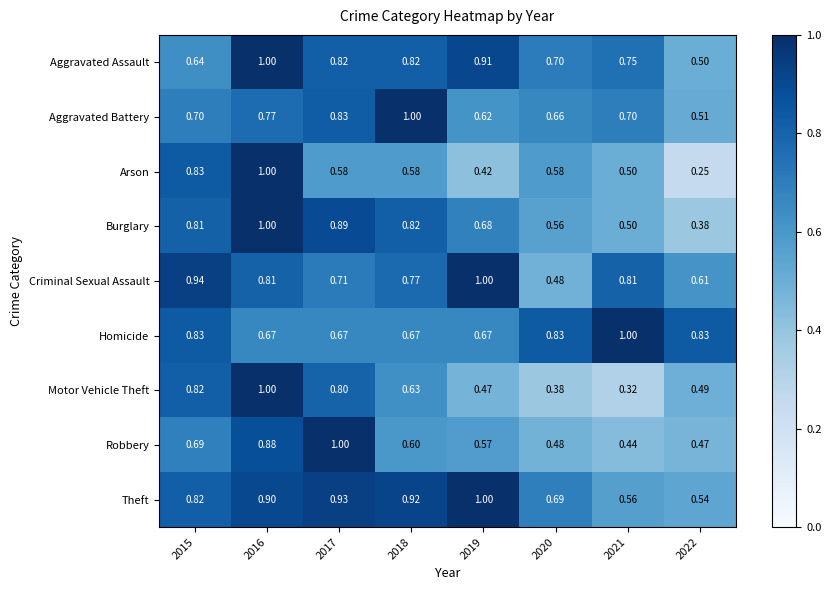

Rank the series at 2022 from lowest to highest value.

Arson, Burglary, Robbery, Motor Vehicle Theft, Aggravated Assault, Aggravated Battery, Theft, Criminal Sexual Assault, Homicide